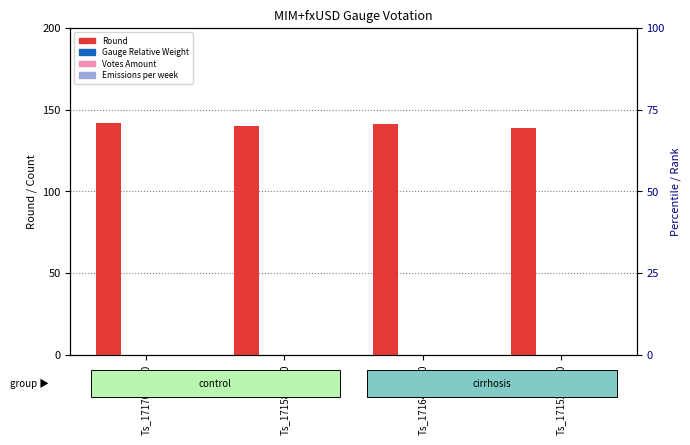

Reading left to right, transcribe all the data shown in this chart.

Round: 142	140	141	139
Gauge Relative Weight: 0	0	0	0
Votes Amount: 0	0	0	0
Emissions per week: 0	0	0	0